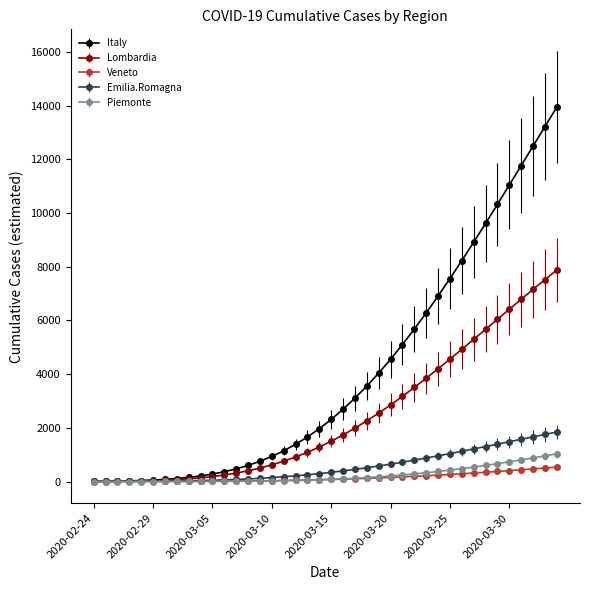

Which series has the largest total across all categories?

Italy